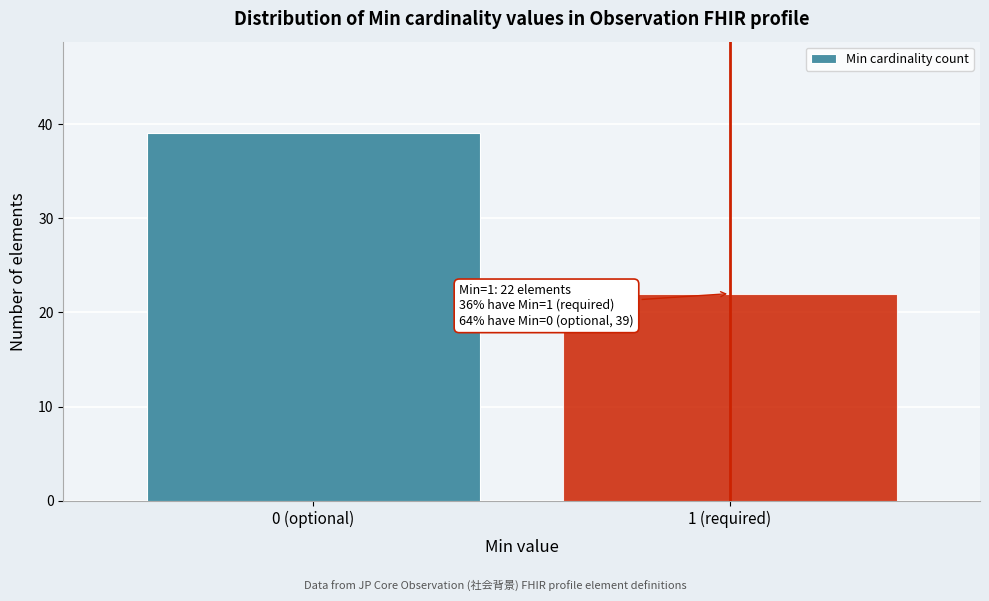

Reading left to right, list all the values displayed in this chart.

0 (optional)=39	1 (required)=22